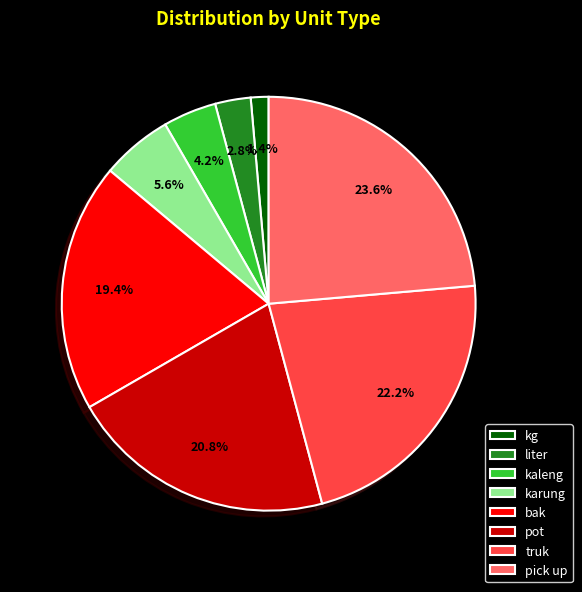

The pick up slice represents 24% of the pie. True or false?

True